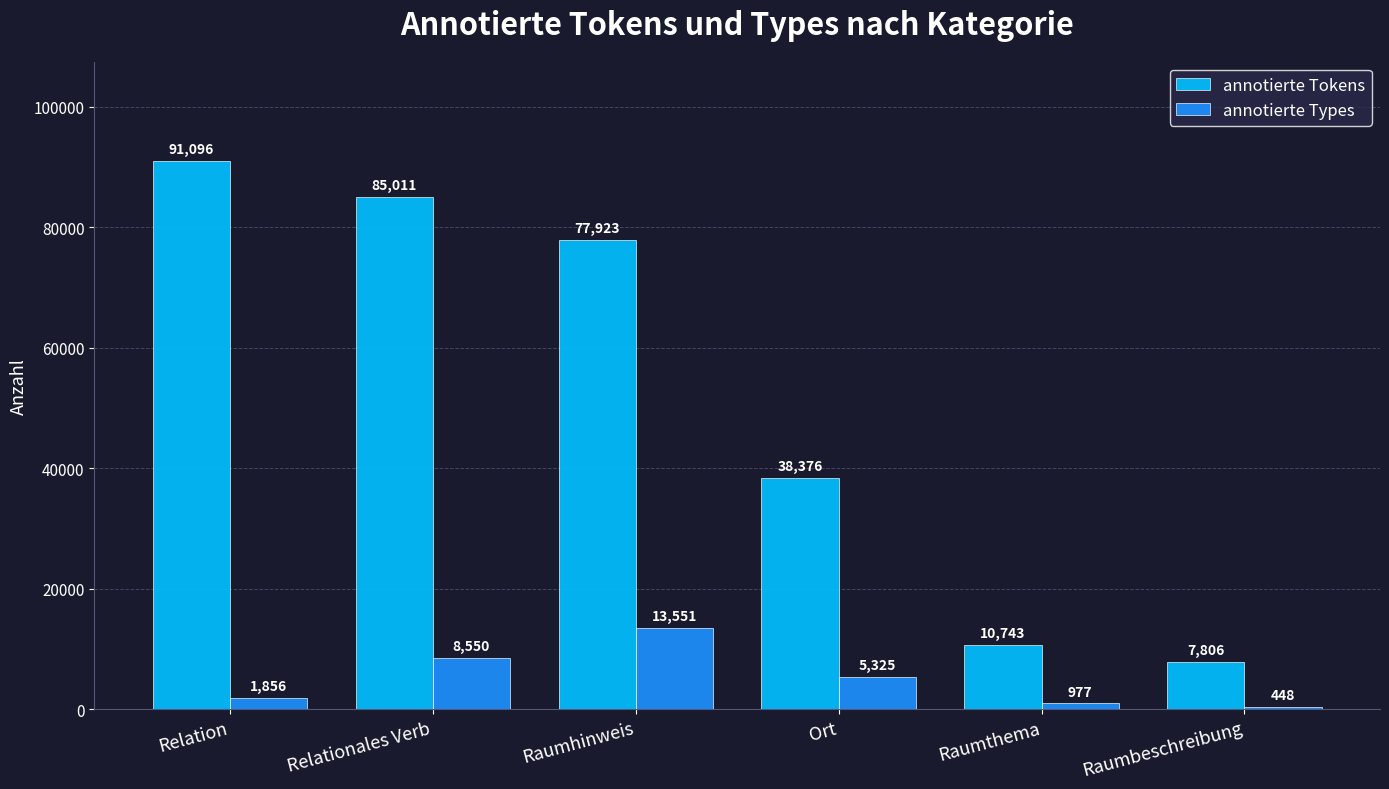

How many bars are there in total?

12